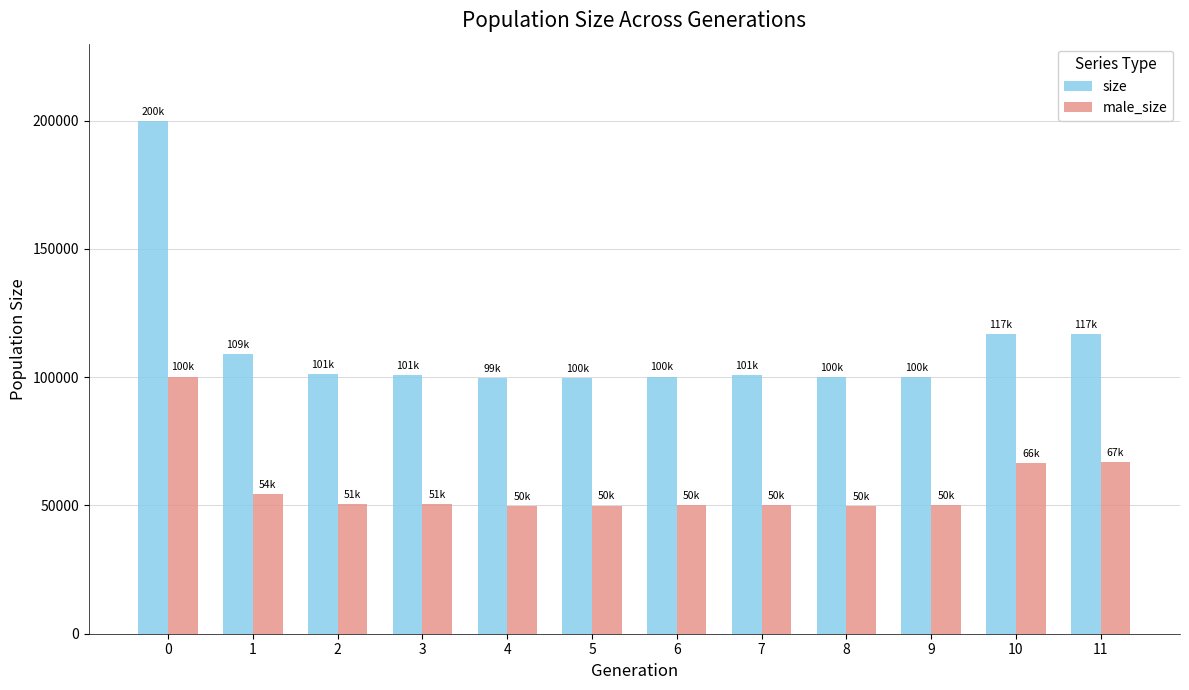

What is the difference between the size values at 6 and 10?

16614